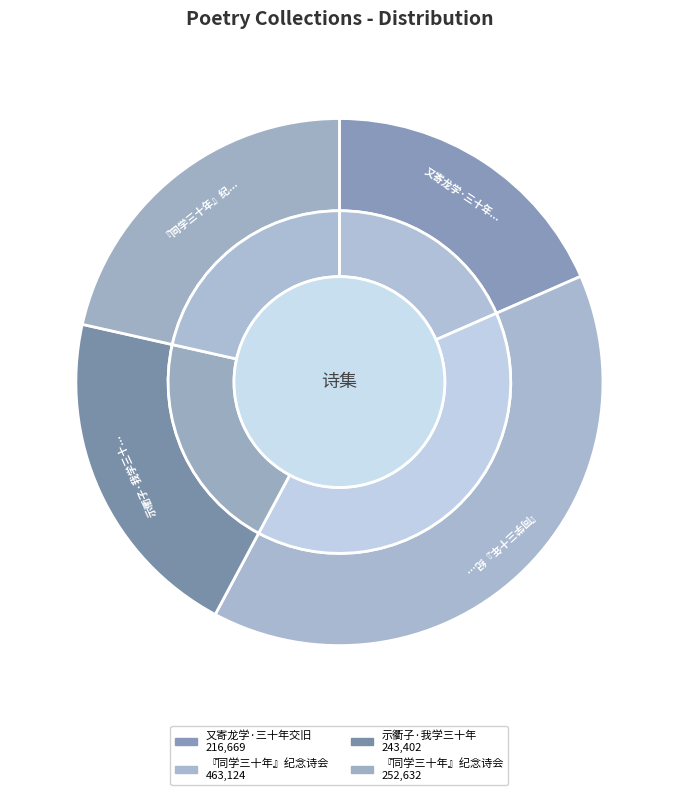

Approximately how many times larger is the value at 『同学三十年』纪念诗会 compared to 『同学三十年』纪念诗会?

1.8